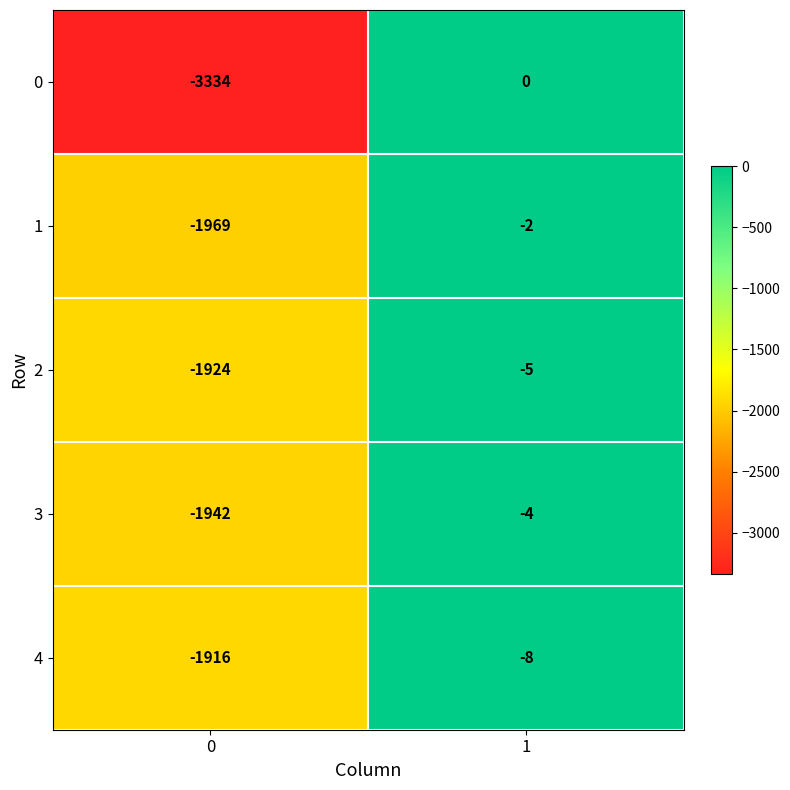

True or false: 3 has a value of -6 at 1.

False